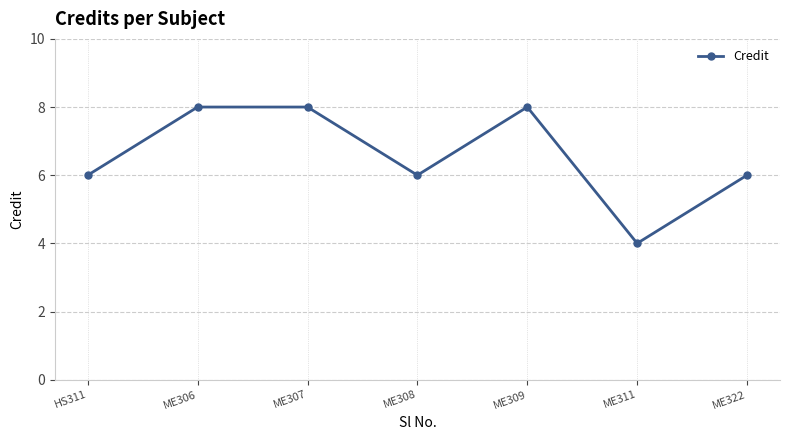

How many interior local valleys (lower than both neighbors) does the data have?

2